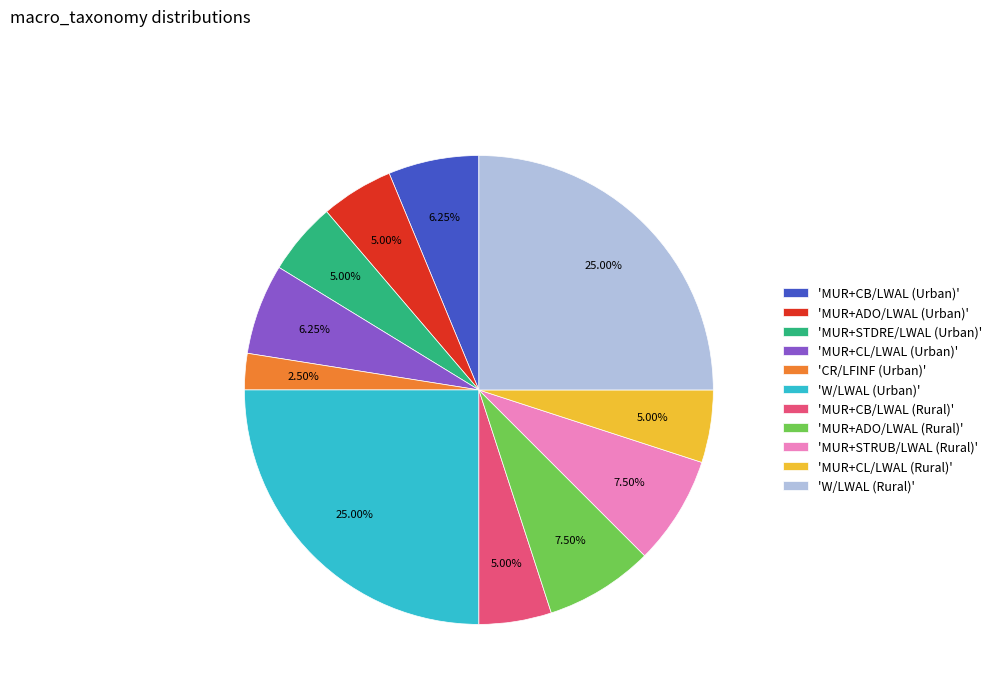

Is there a majority slice in this chart?

No